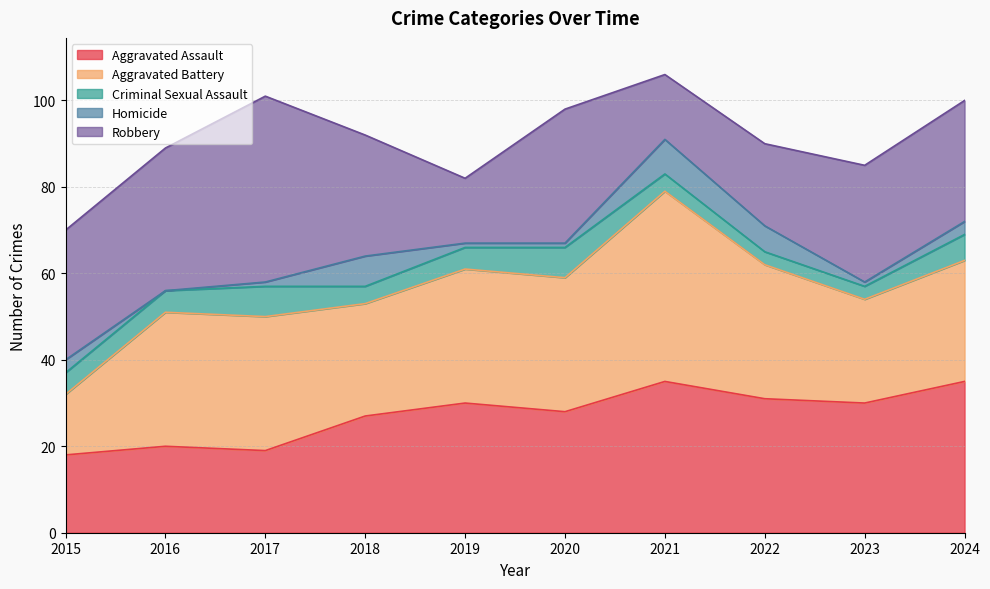

Does the chart have visible grid lines?

Yes